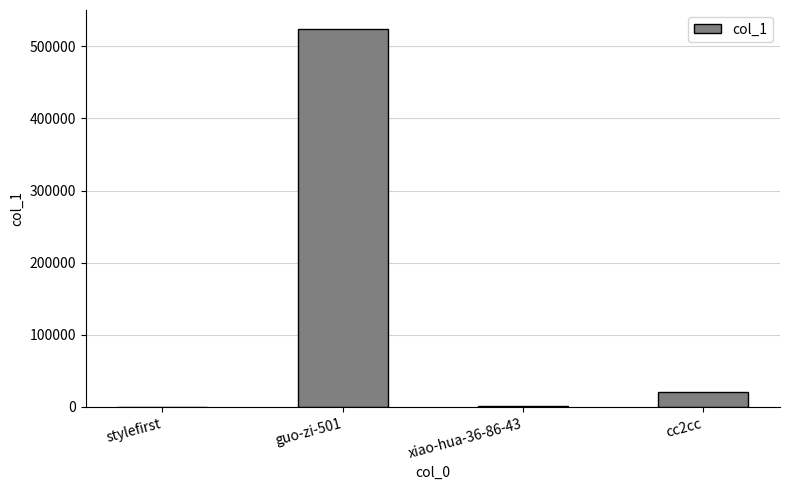

What is the change in value from xiao-hua-36-86-43 to cc2cc?

+20321